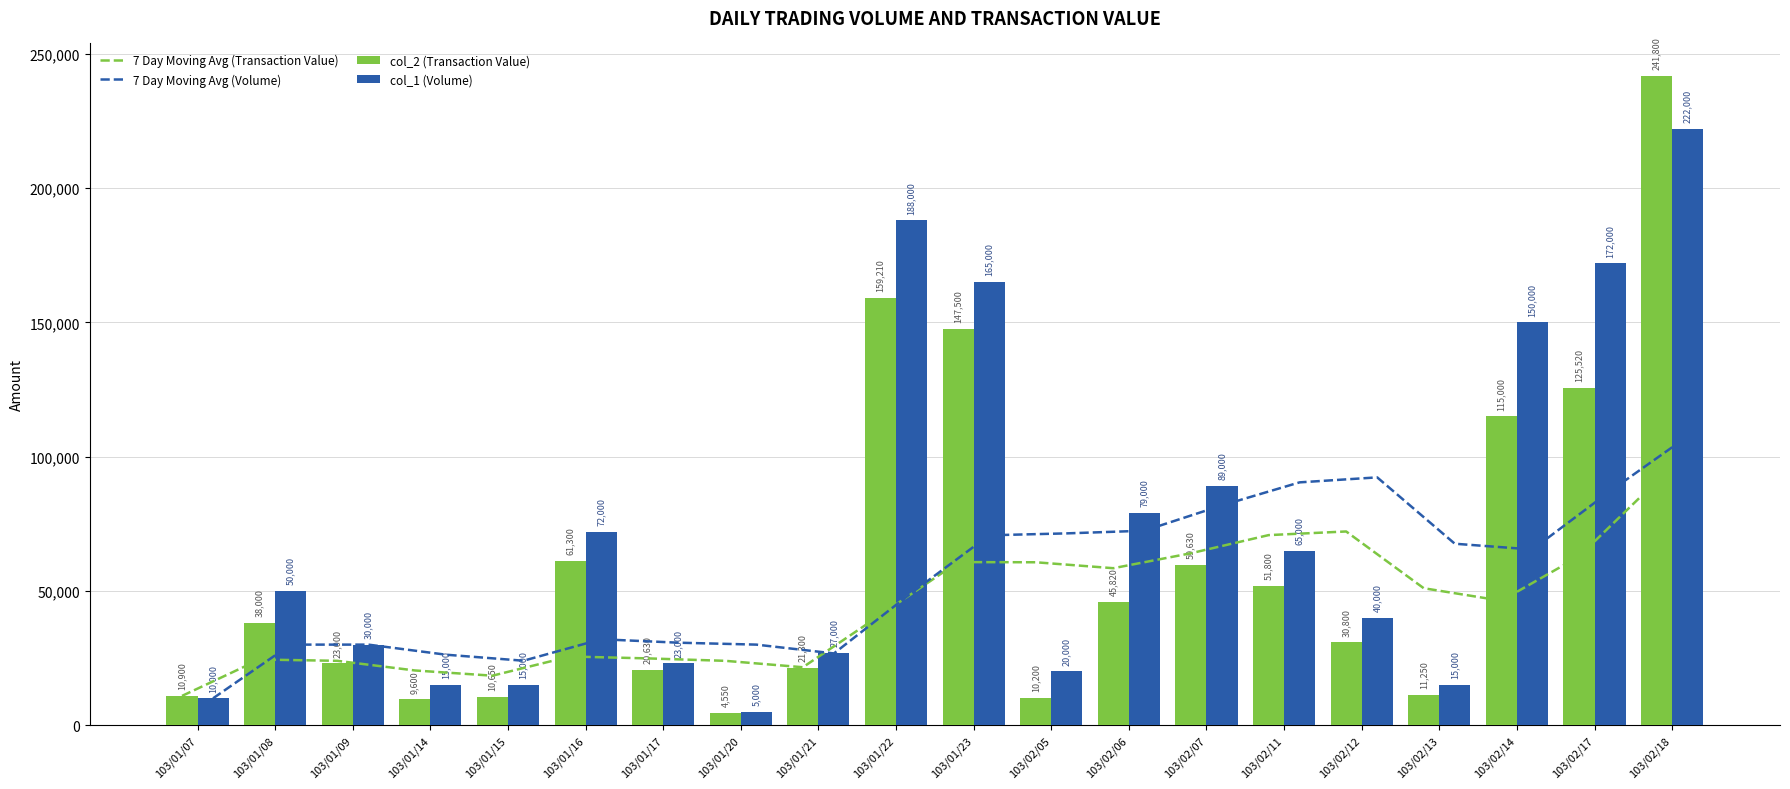

What is the label of the 5th bar from the right?

103/02/12